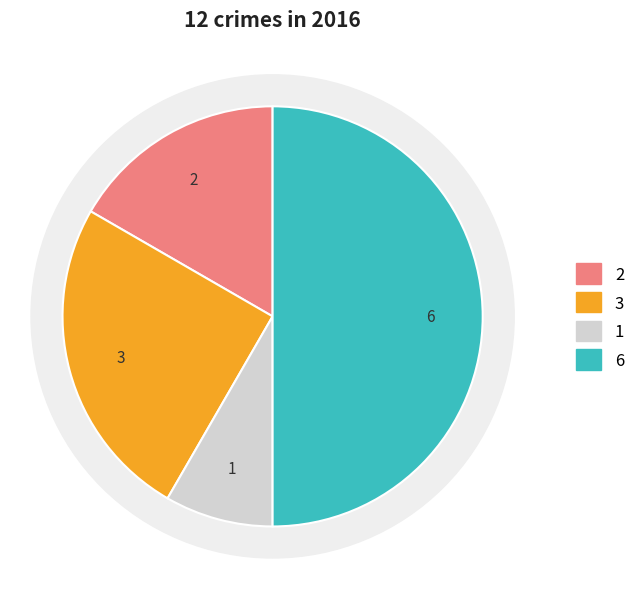

How many segments does this pie chart have?

4